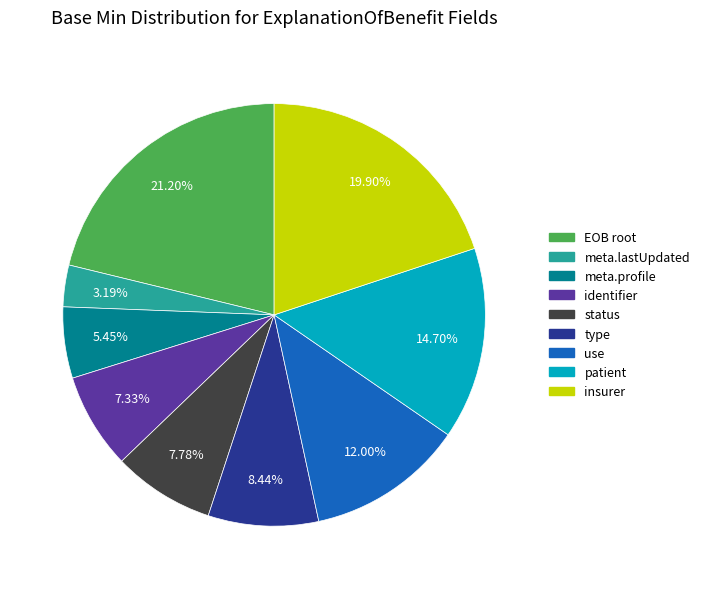

To the nearest percent, what is the difference between the largest and smallest slice percentages?

18%